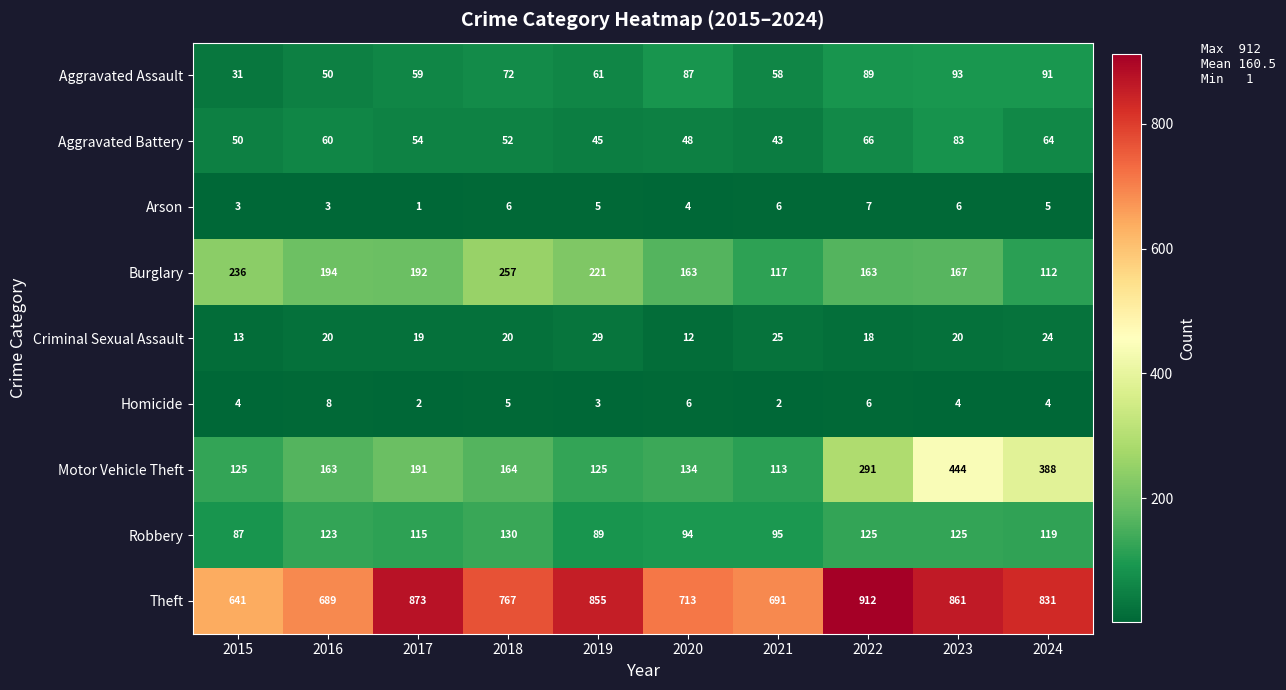

At which label does Arson first exceed 5?

2018